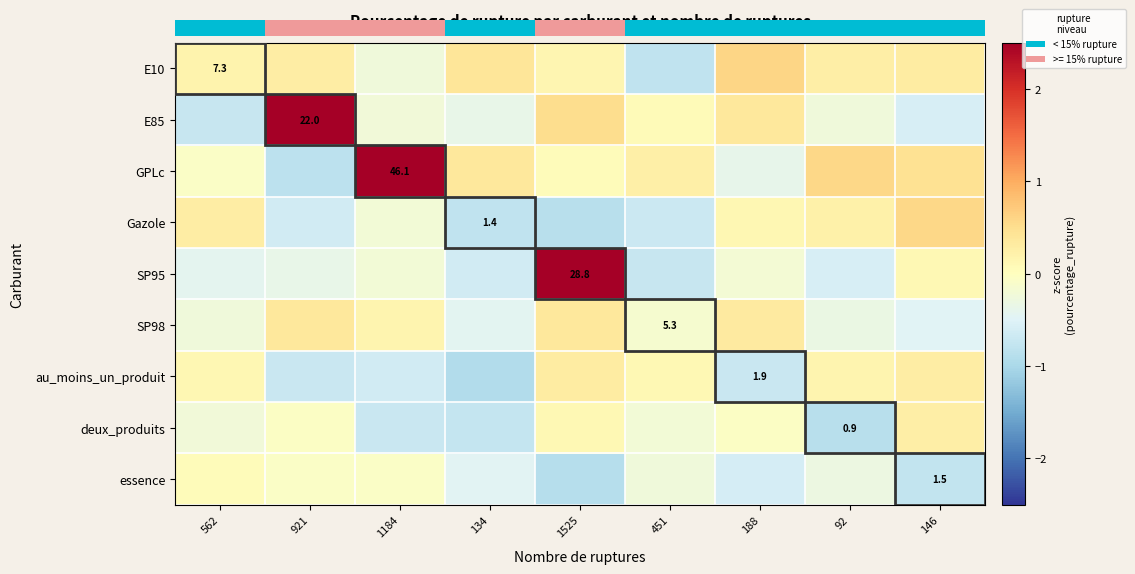

What is the spread (max minus min) of values at 188?

1.3